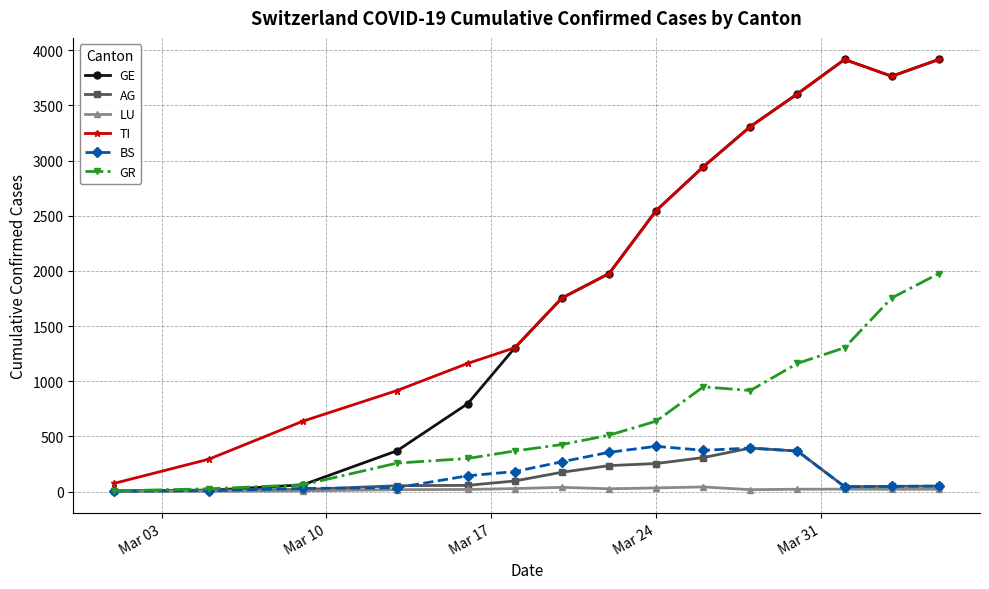

True or false: BS has more than 1 interior local peaks.

True